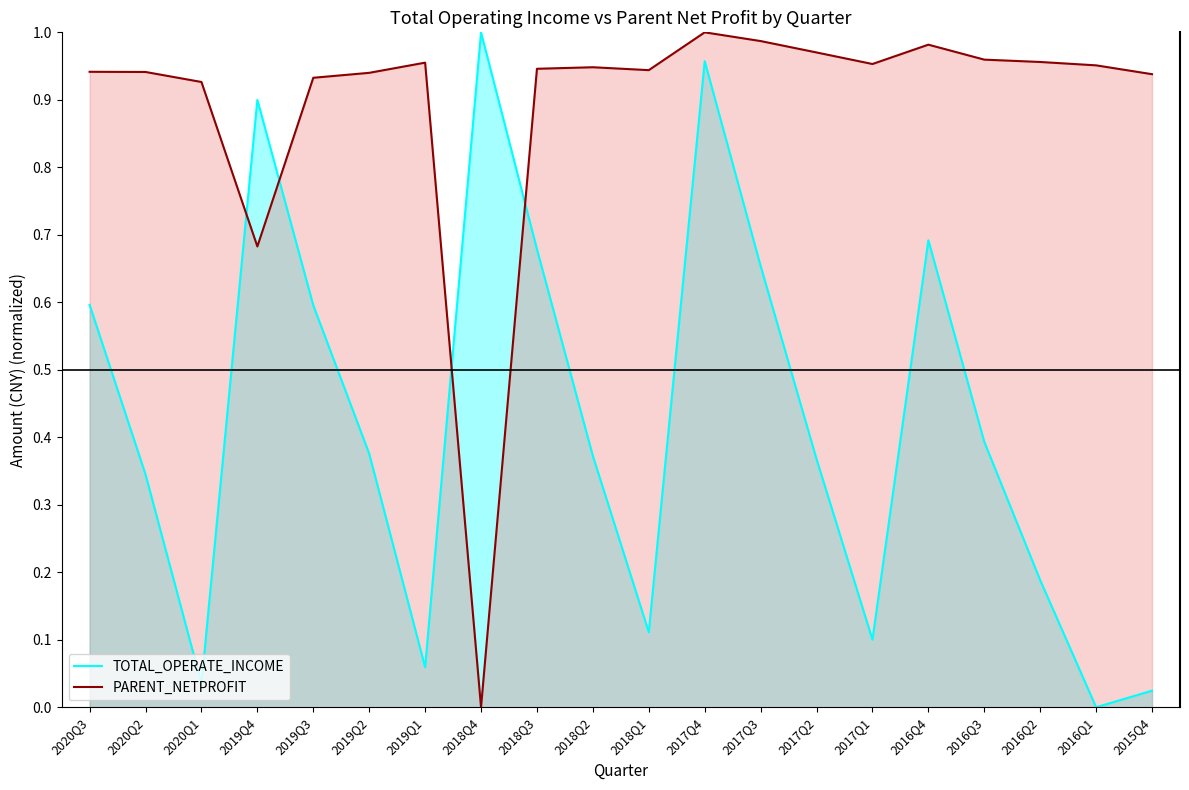

Is it true that PARENT_NETPROFIT equals 0.9 at 2020Q3?

True